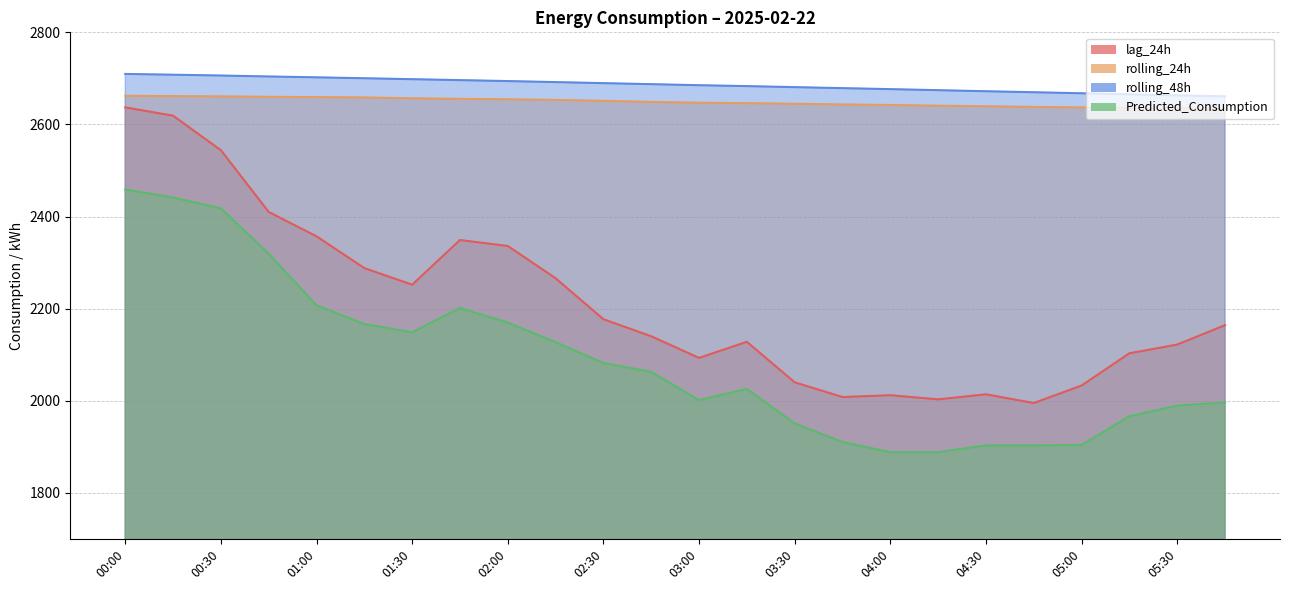

True or false: lag_24h and Predicted_Consumption intersect in this chart.

False